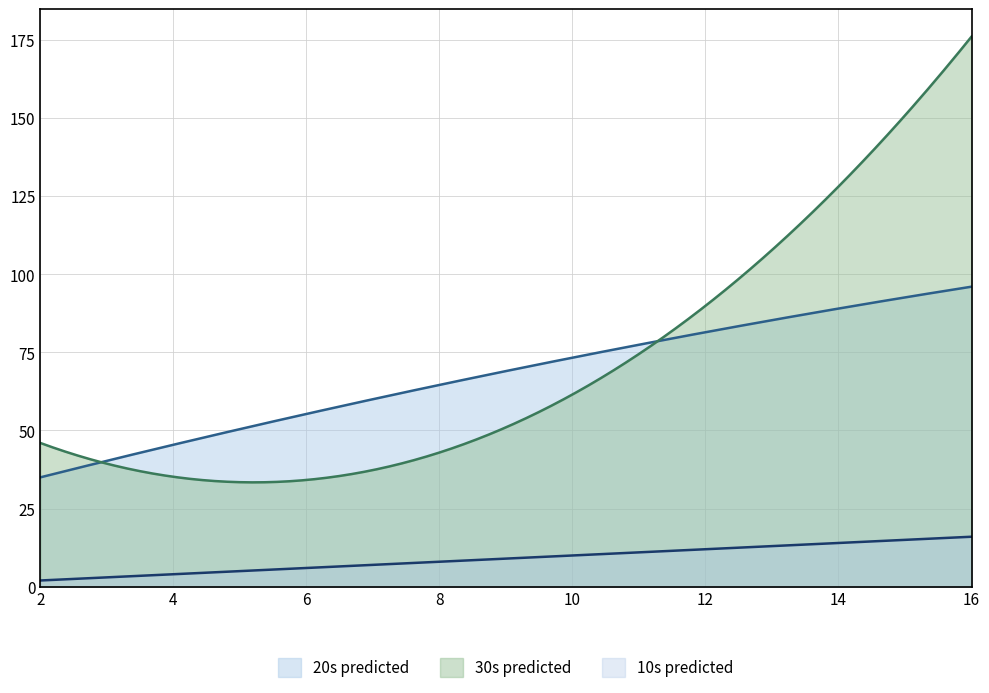

Is it true that 20s predicted equals 47 at 10s real?

False